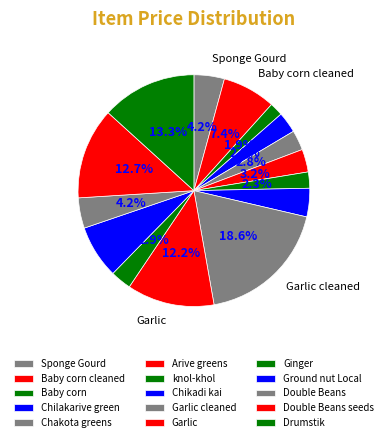

Count the number of slices in the pie.

15